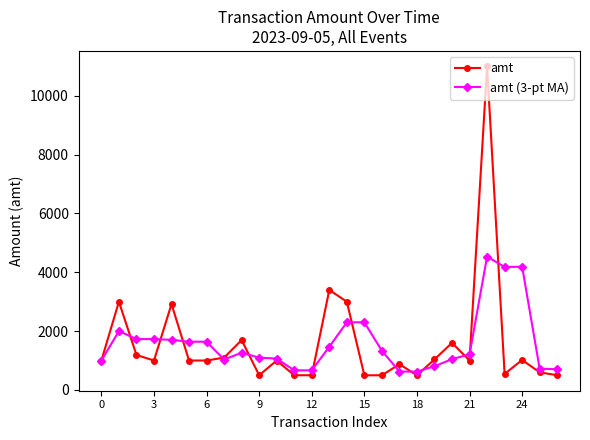

True or false: amt (3-pt MA) has more than 0 points higher than both neighbors.

True